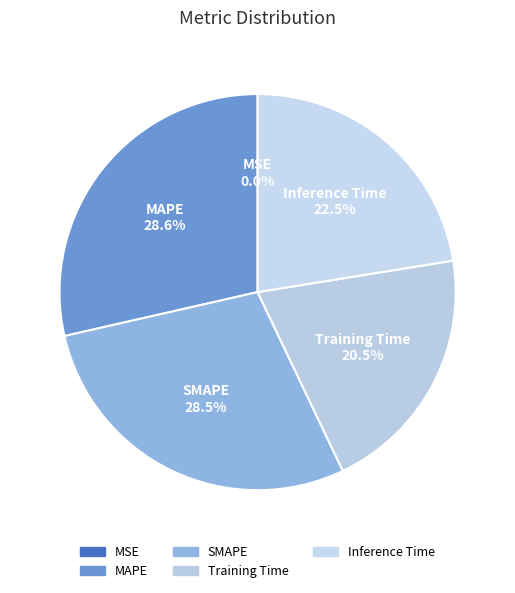

The MAPE slice represents 29% of the pie. True or false?

True